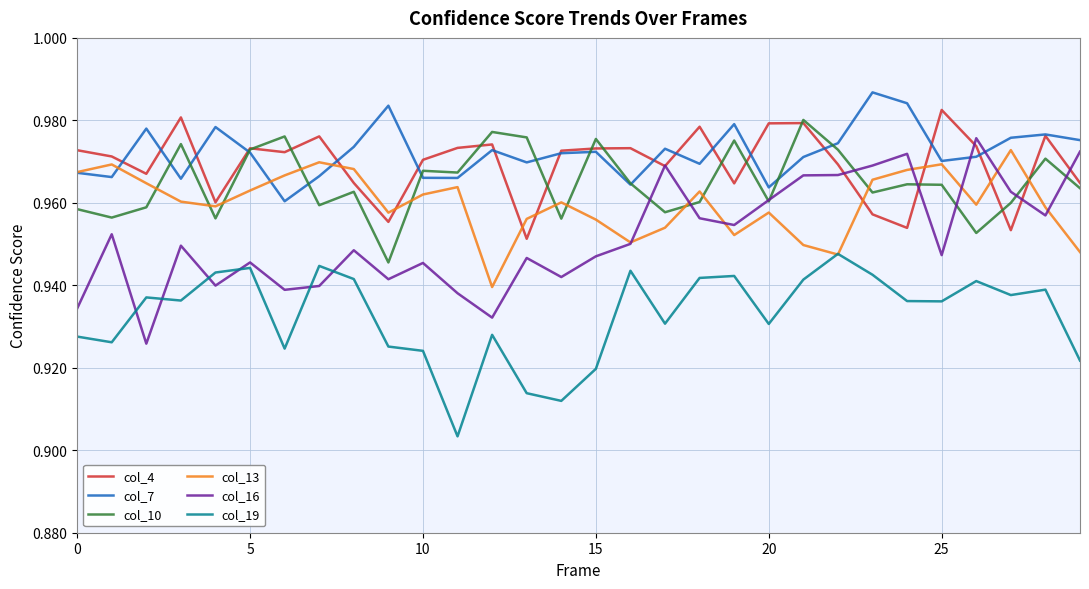

Which series has the largest total across all categories?

col_7